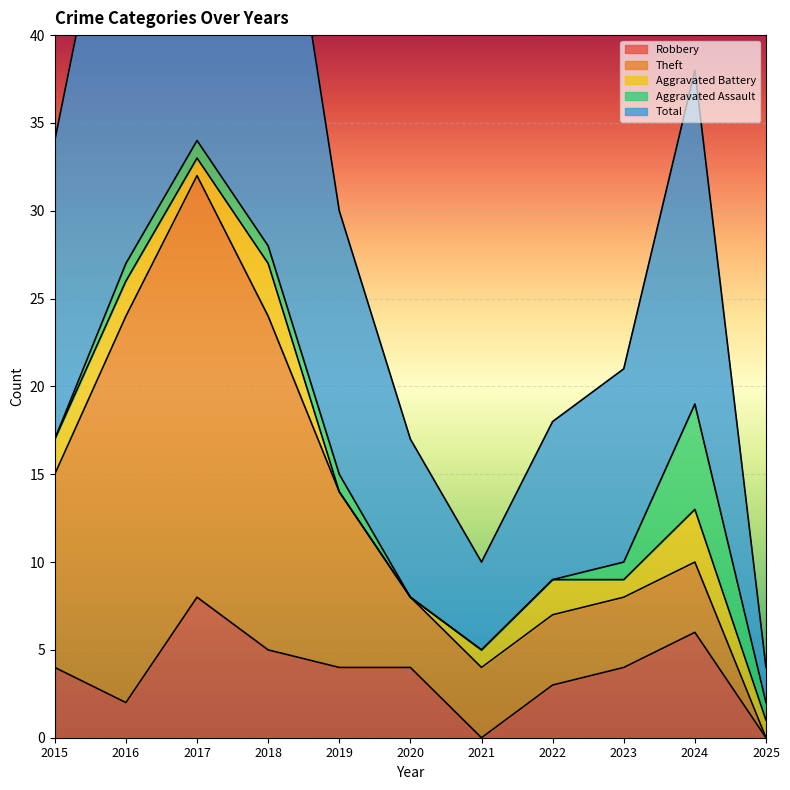

What is the maximum value for Aggravated Battery?

3